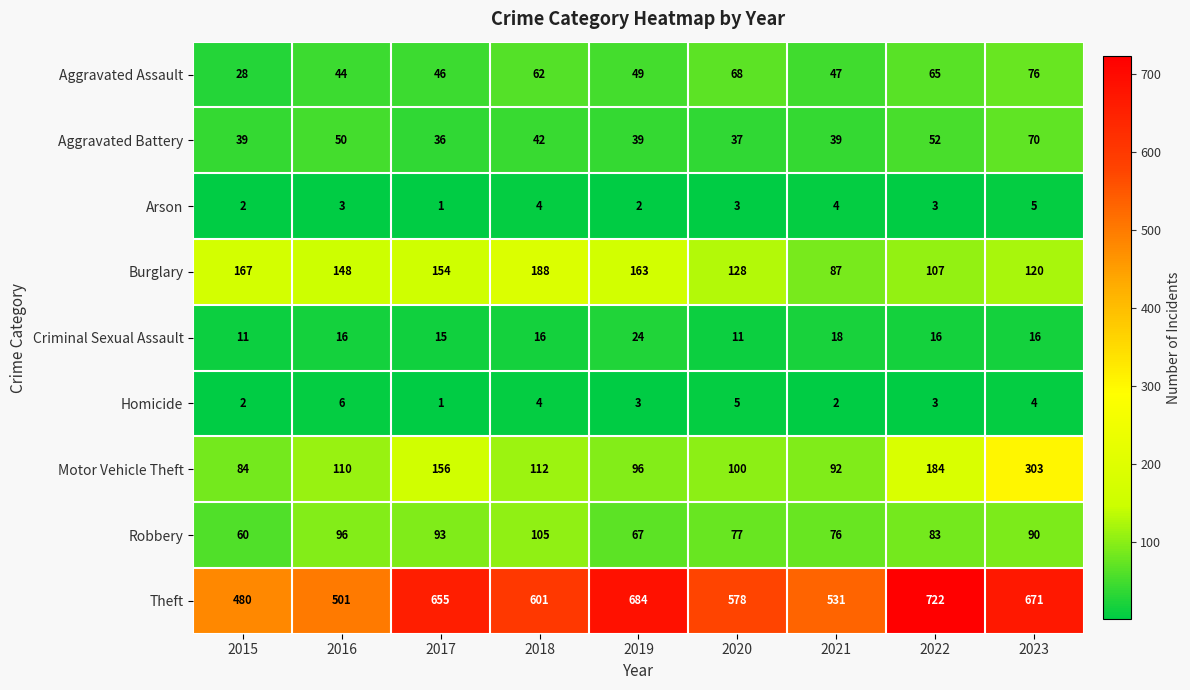

Between 2020 and 2023, which series saw the biggest shift?

Motor Vehicle Theft